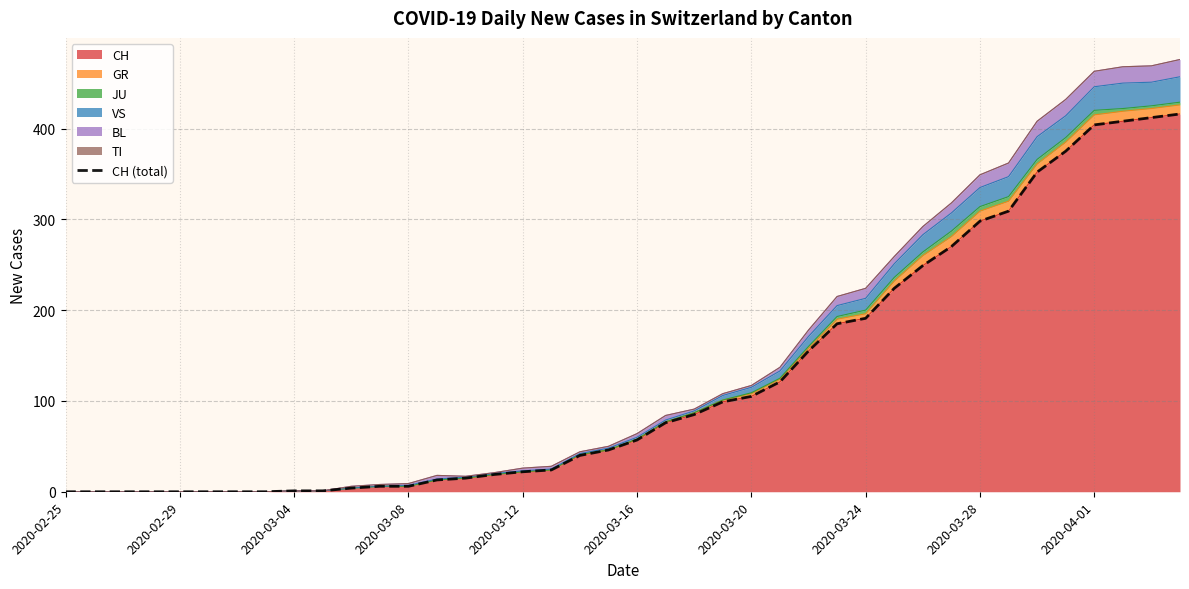

Count the number of values greater than 57.

19